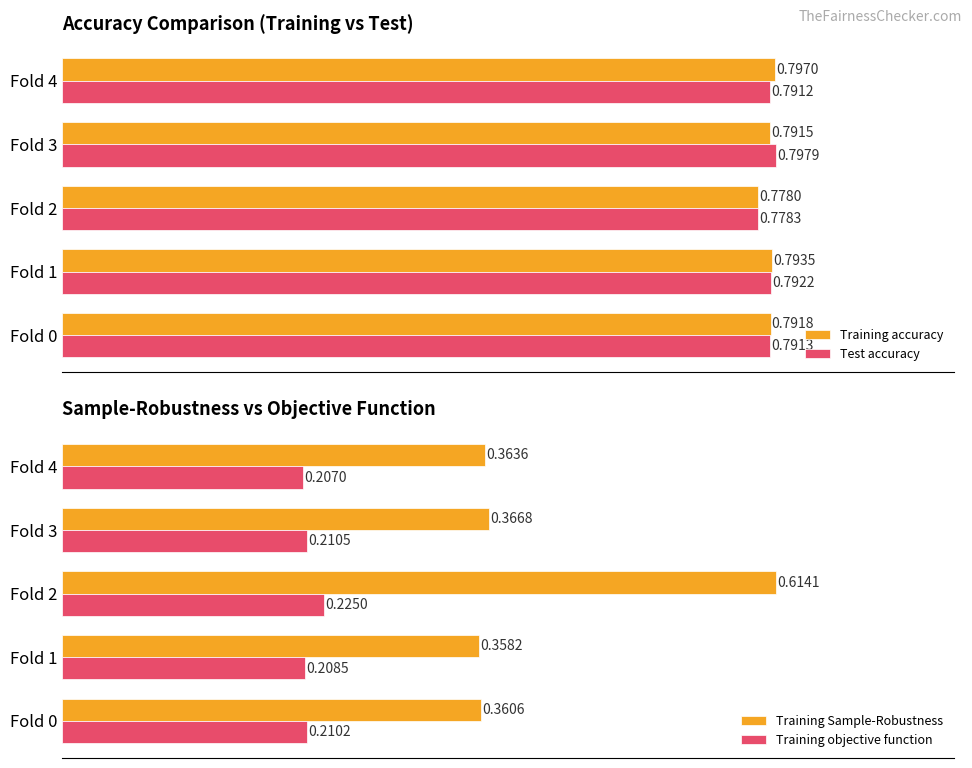

How many bars are there in total?

20